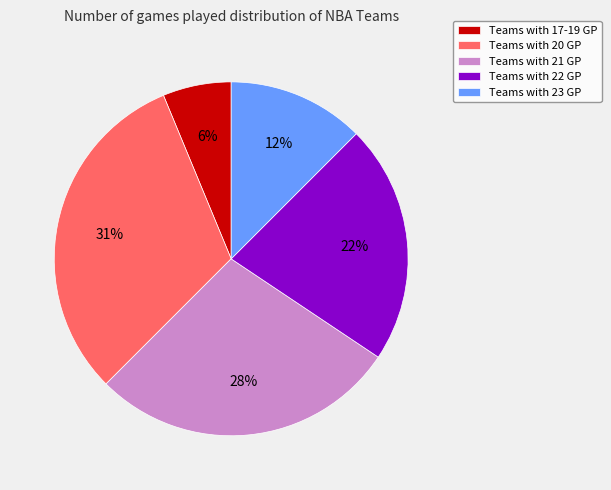

Is it true that Teams with 21 GP is 16% of the pie?

False